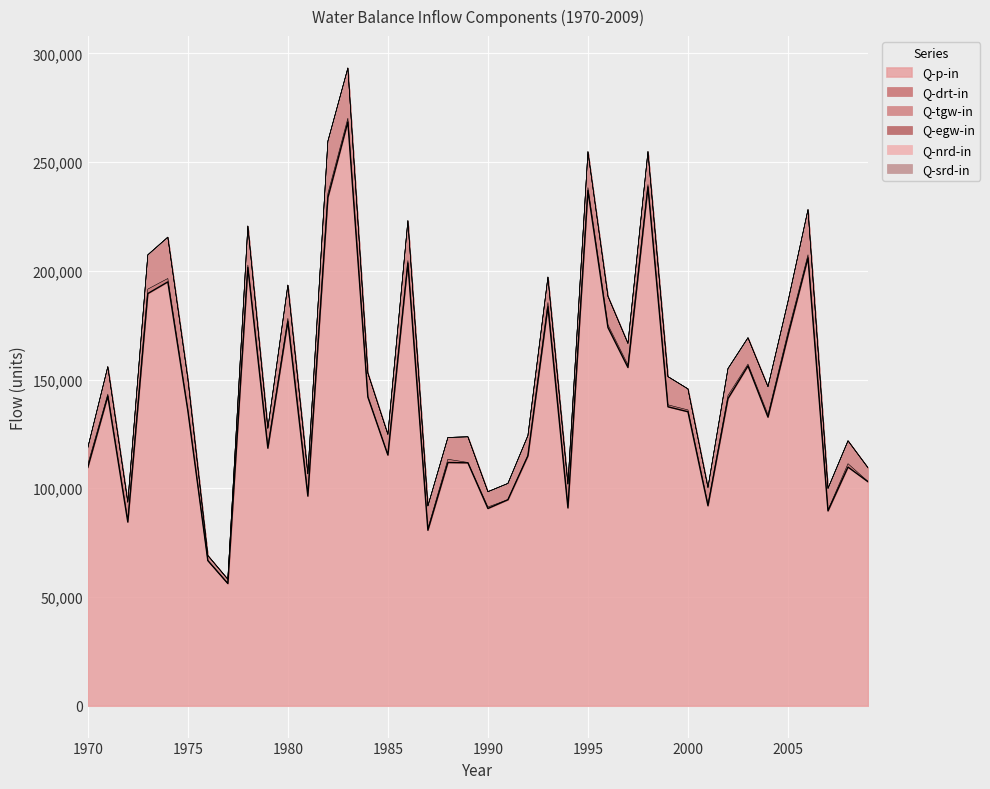

Between 1984 and 1997, which is larger?

1997